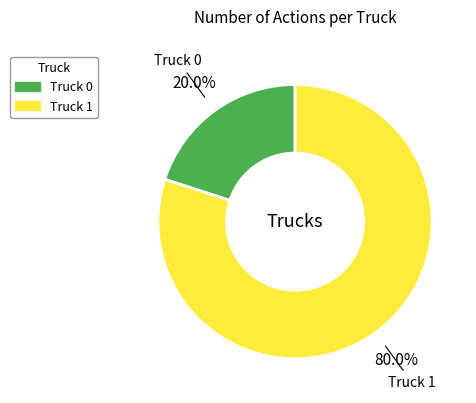

Is Truck 0 the majority of the pie?

No